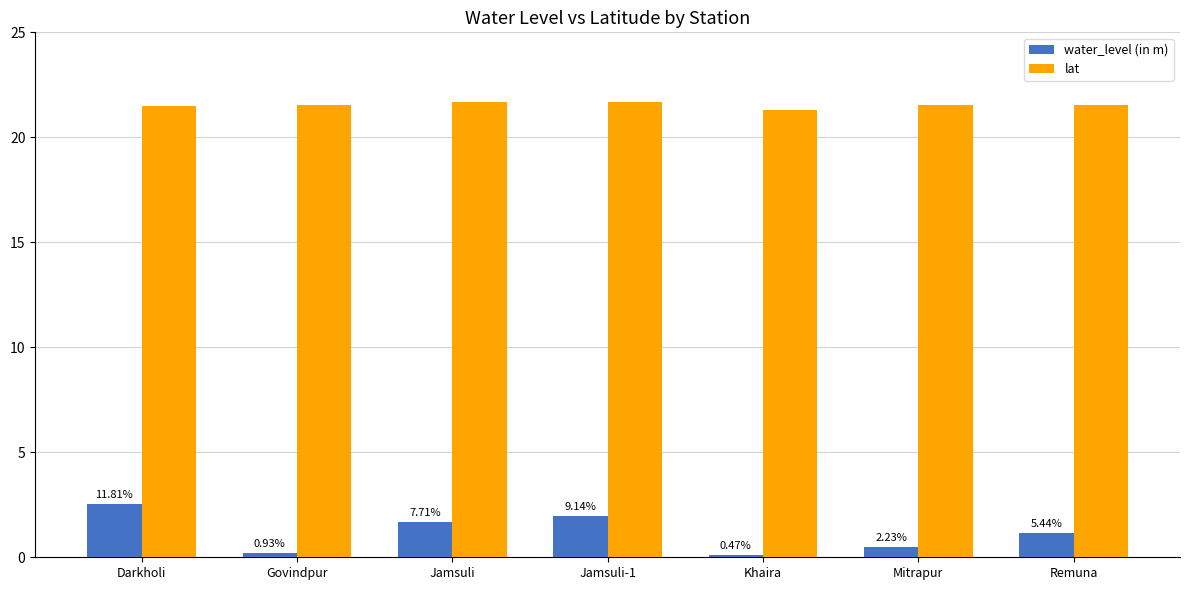

What is the value of the lat bar at the 5th from the left?

21.3